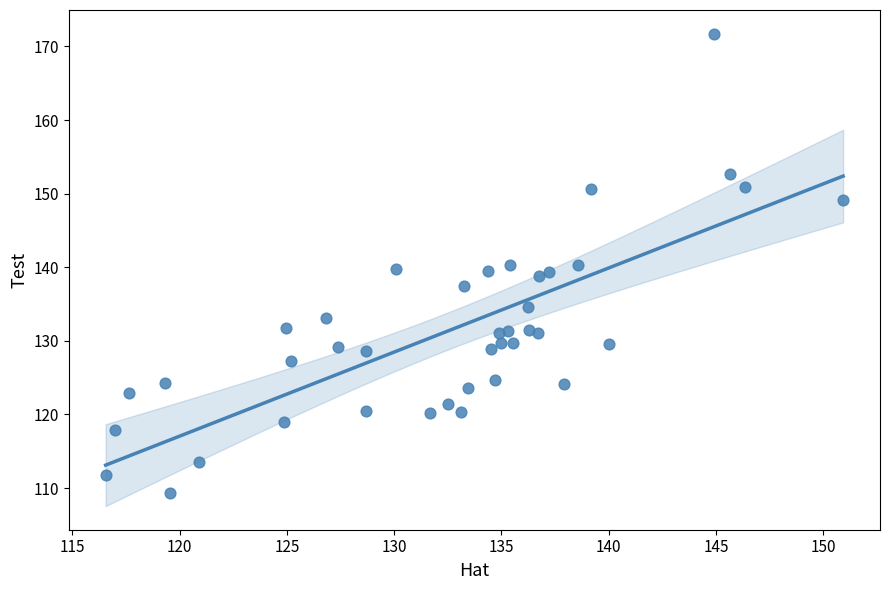

What is the range of X values (max minus min)?

34.4